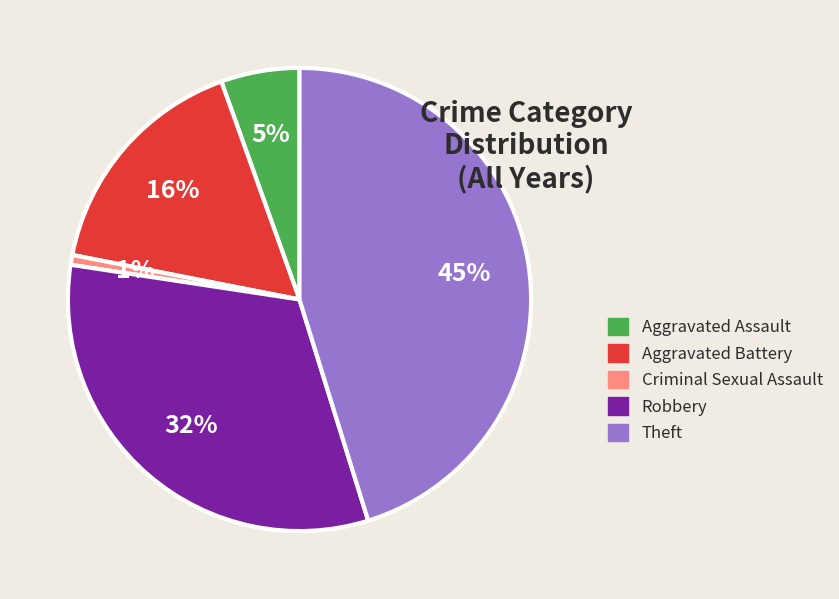

What percentage is the Robbery slice, to the nearest percent?

32%